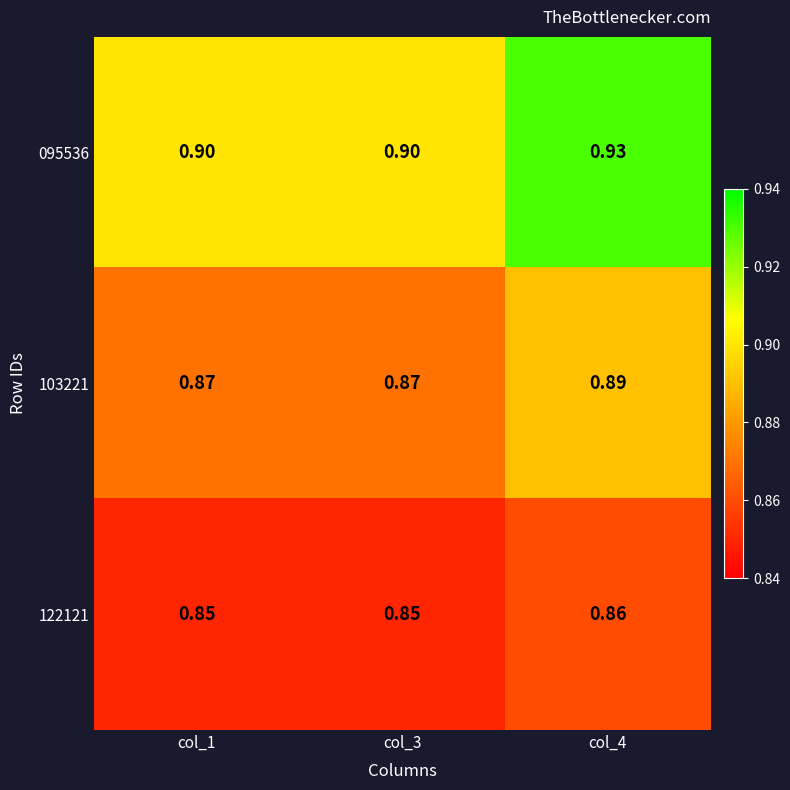

Is the value of 122121 at col_4 greater than the value of 095536 at col_4?

No